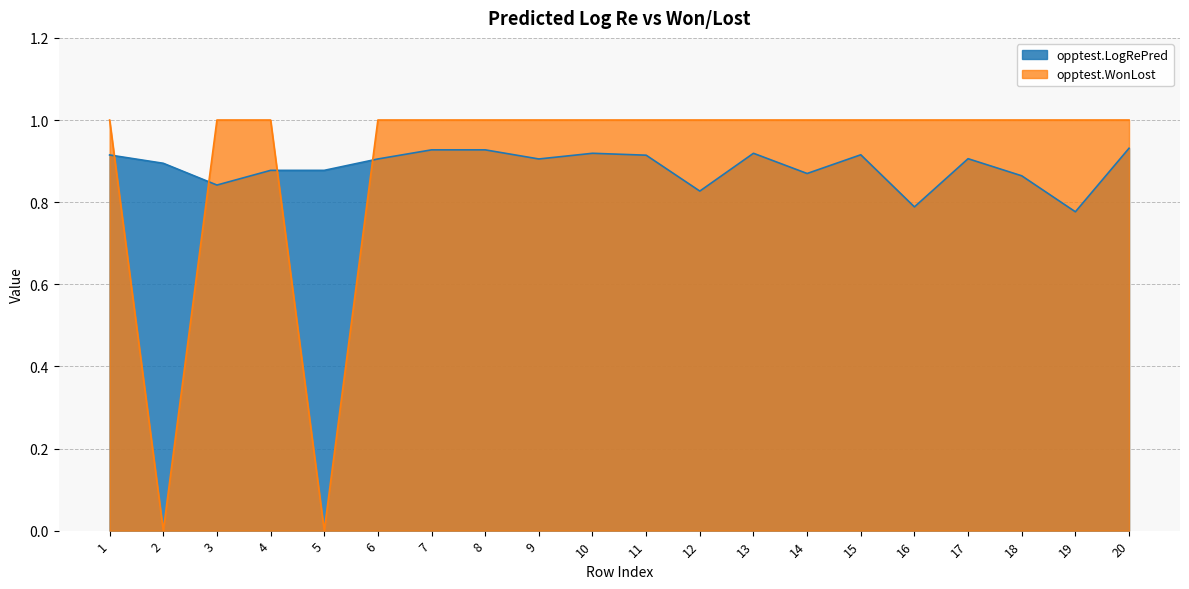

What is the spread (max minus min) of values at 6?

0.1